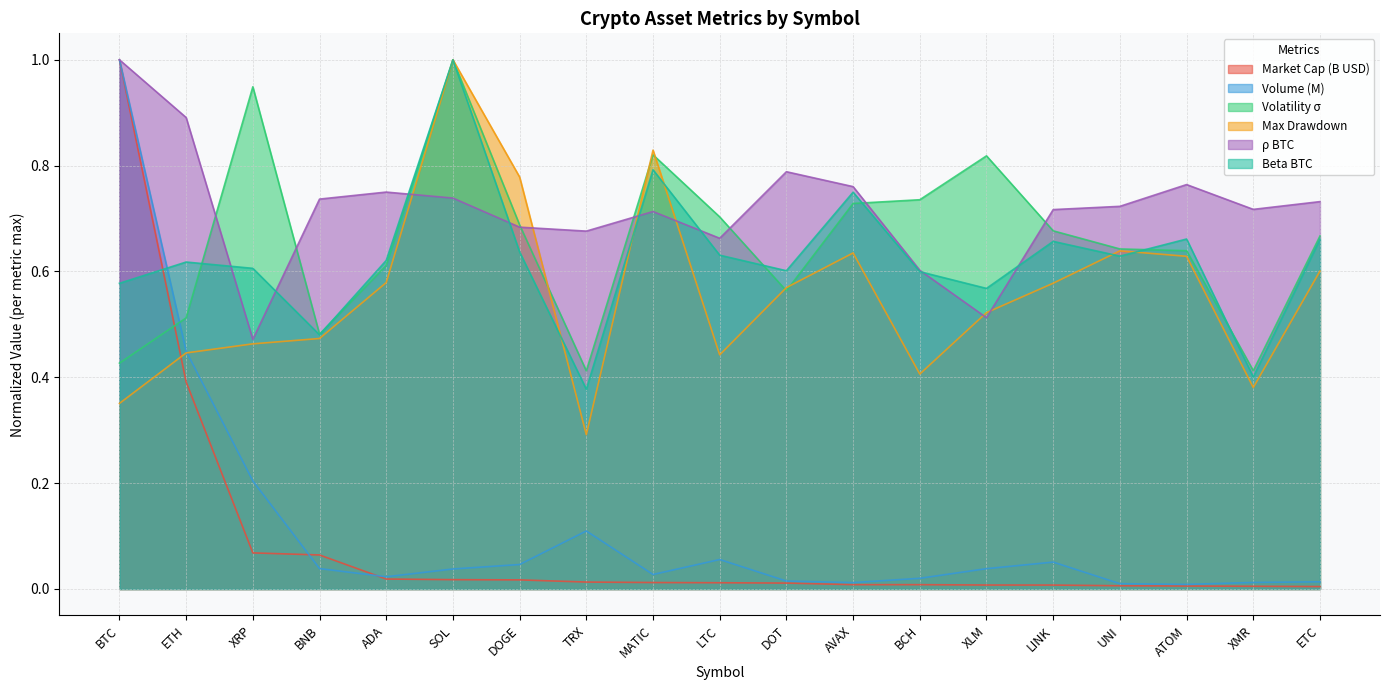

What are all the series names shown in the legend?

Market Cap (B USD), Volume (M), Volatility σ, Max Drawdown, ρ BTC, Beta BTC